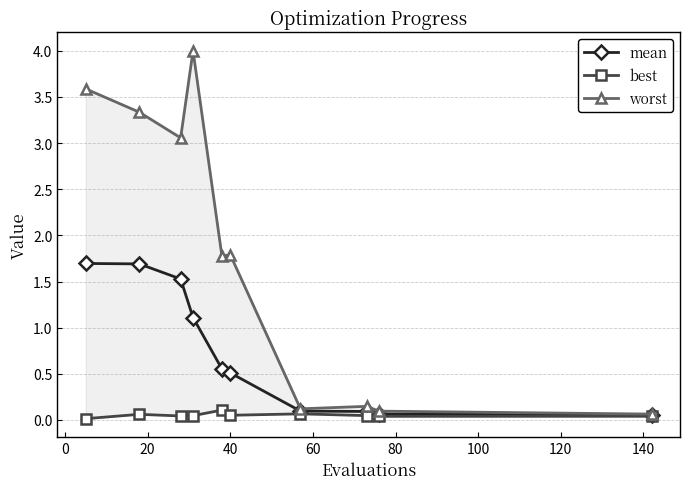

What is the value of the mean point at the 4th from the left?

1.1